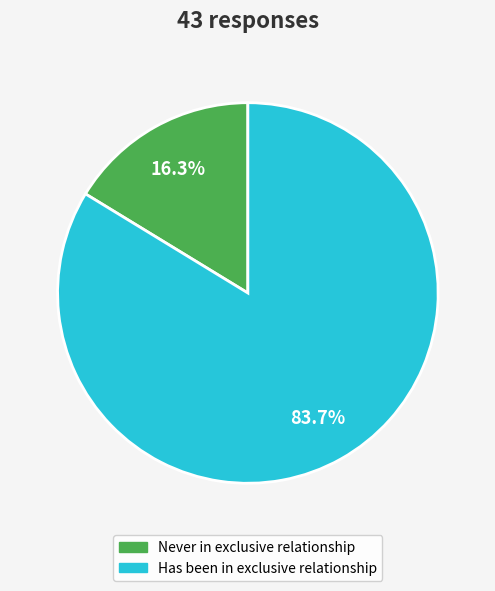

Is there a majority slice in this chart?

Yes